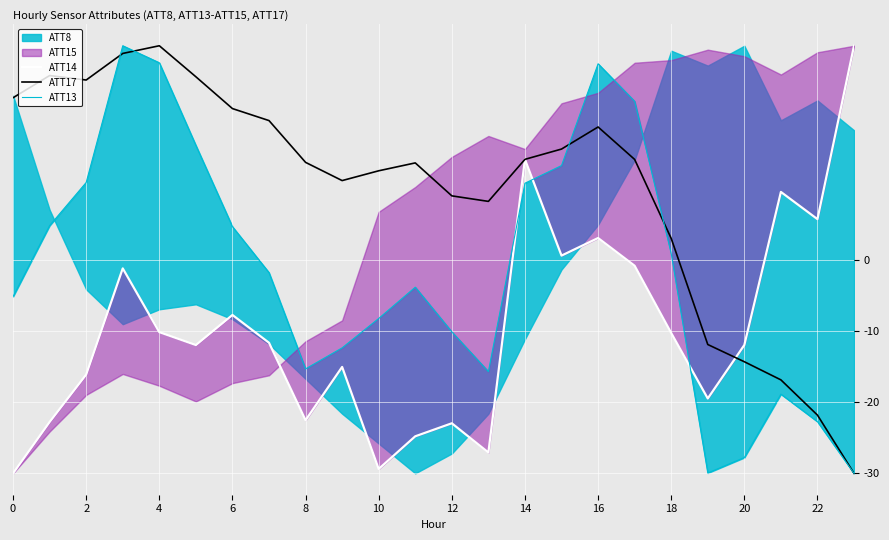

At which label is ATT17 closest to 0?

18